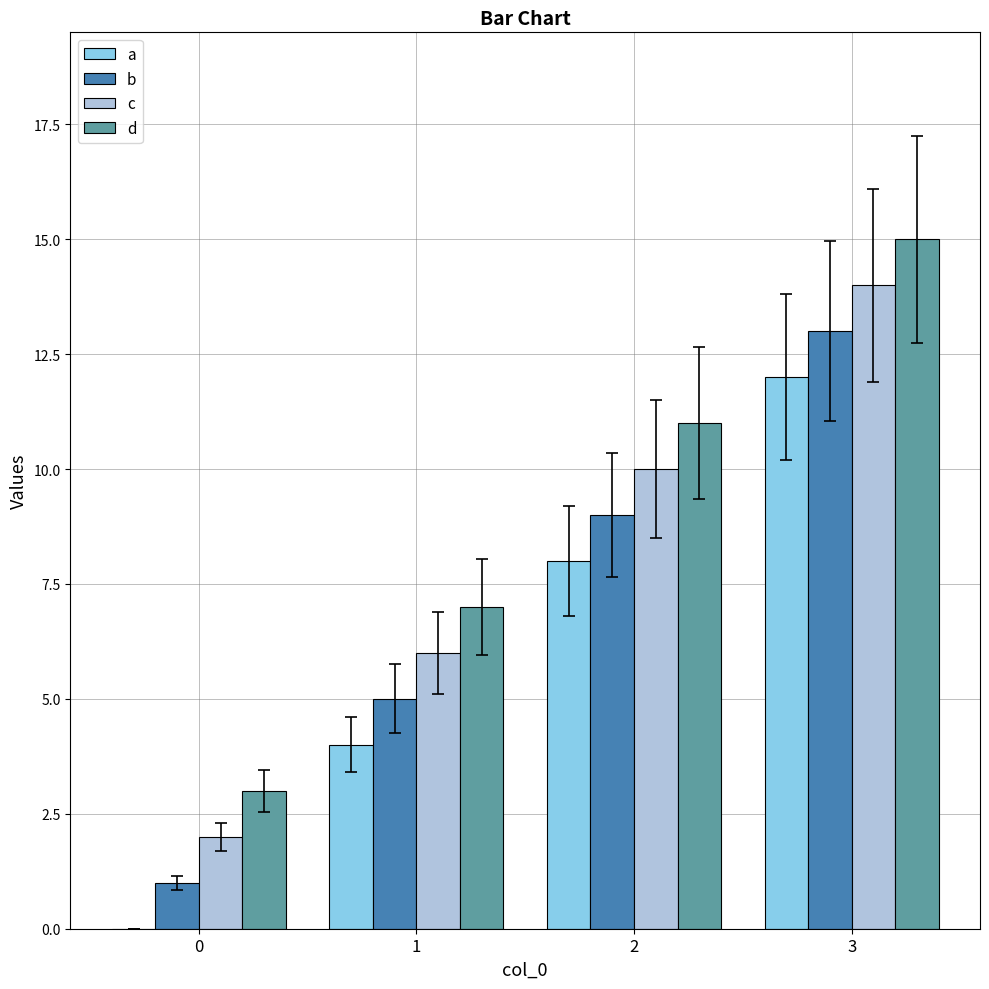

What is the sum of all d values?

36